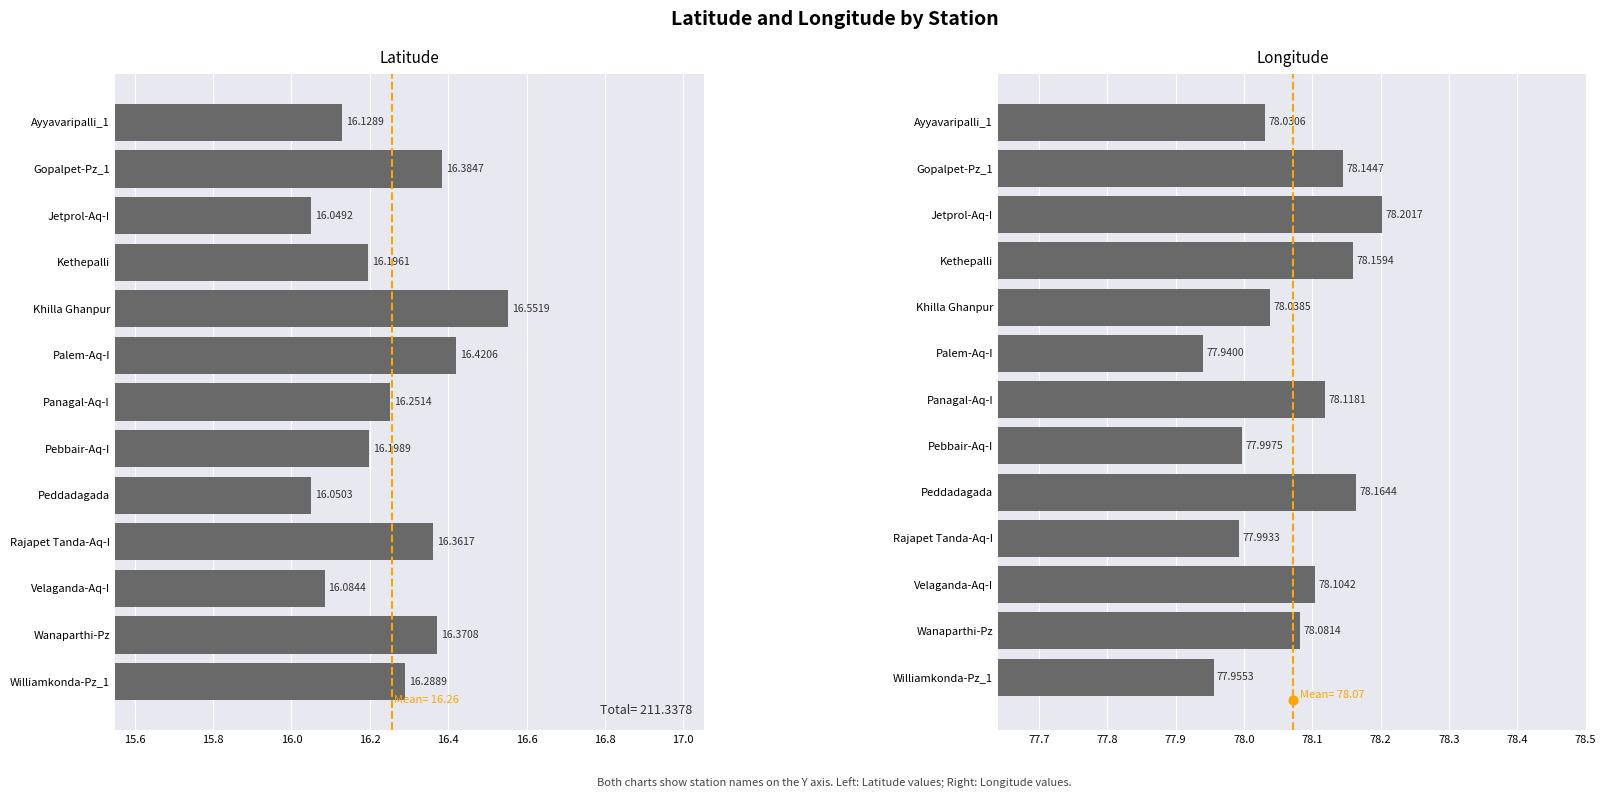

Is the value of Longitude at Jetprol-Aq-I greater than the value of Latitude at Khilla Ghanpur?

Yes